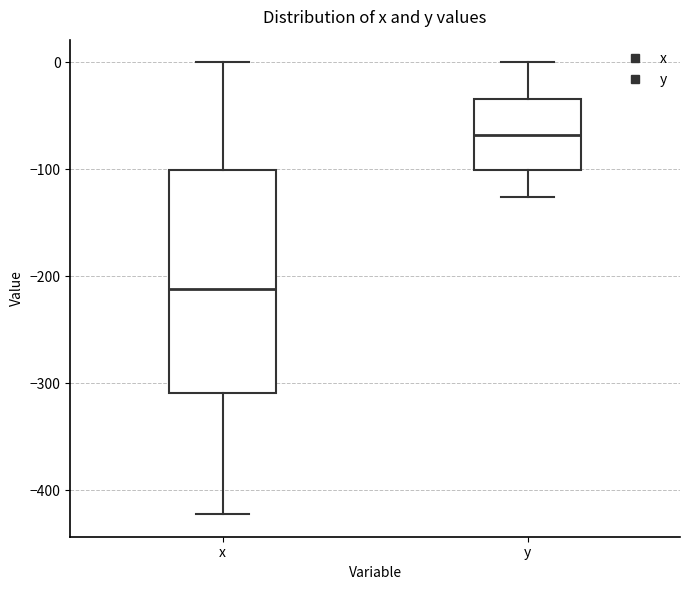

Where does the lower whisker of the box for y end on the y-axis? The values are not printed on the chart, so give them approximately, as read against the axis.

-130